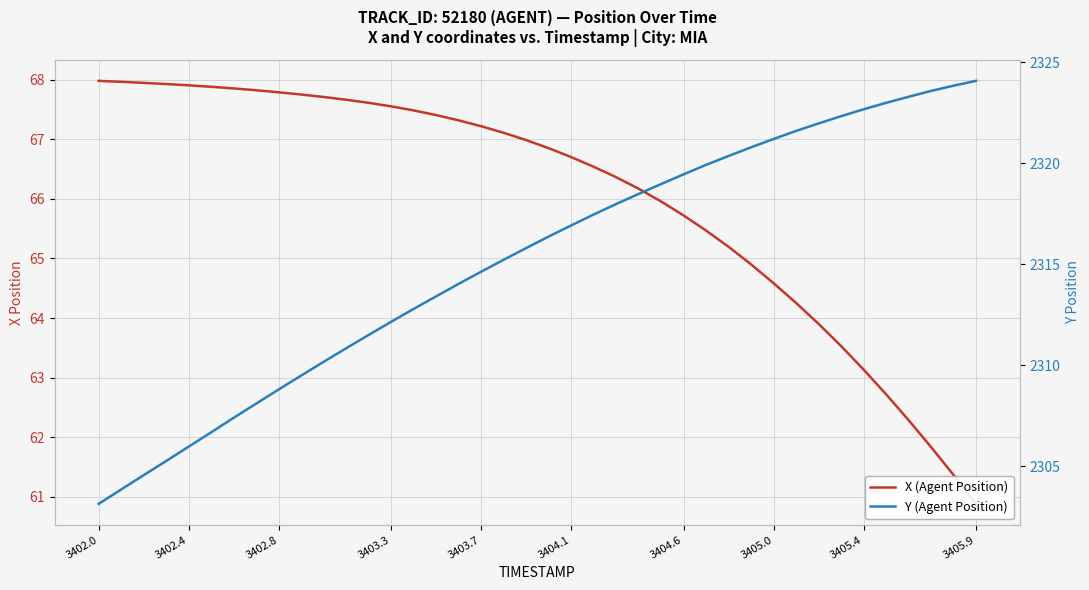

What is the total value across all series at 3403.3?

2379.7